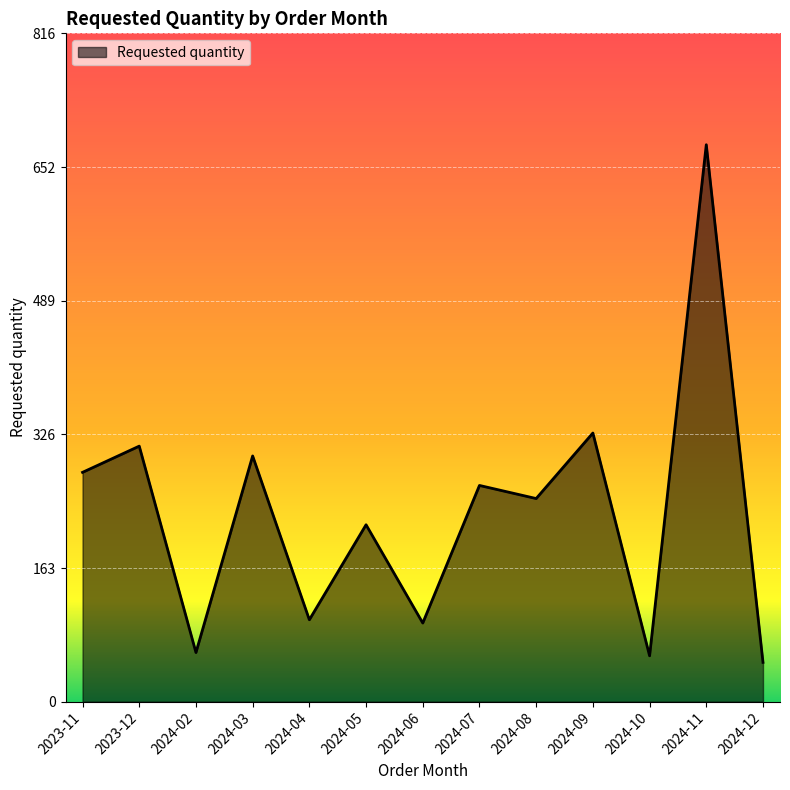

What is the sum of the values at 2024-03 and 2024-09?

628